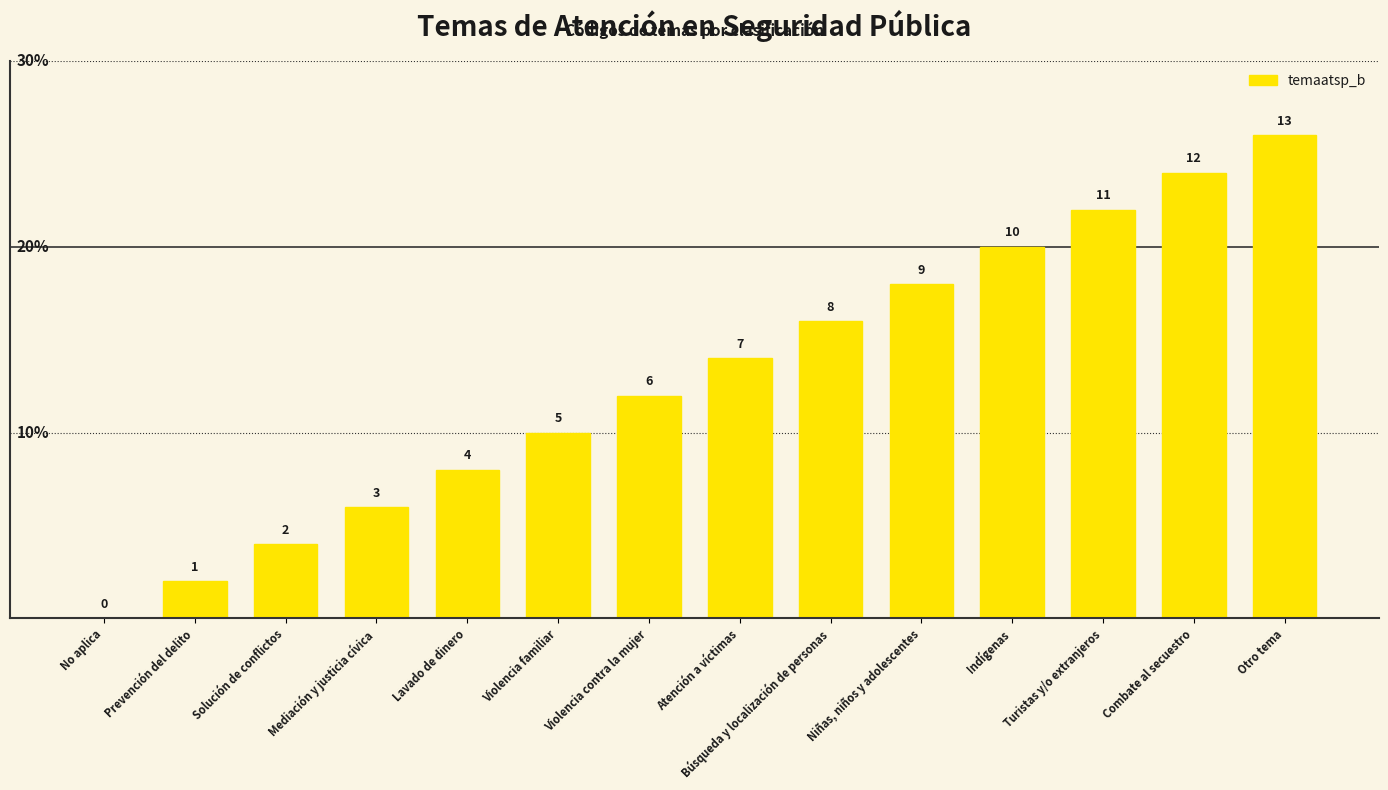

At which label is the value closest to 6?

Violencia contra la mujer